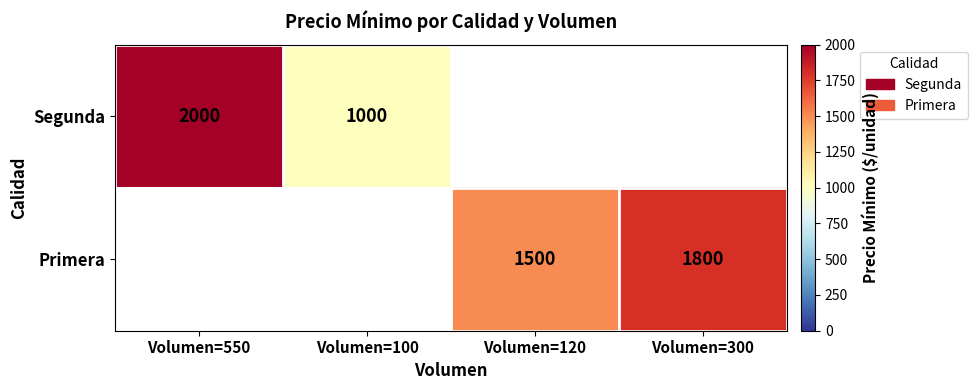

The Primera series shows 1037 at Volumen=120. True or false?

False